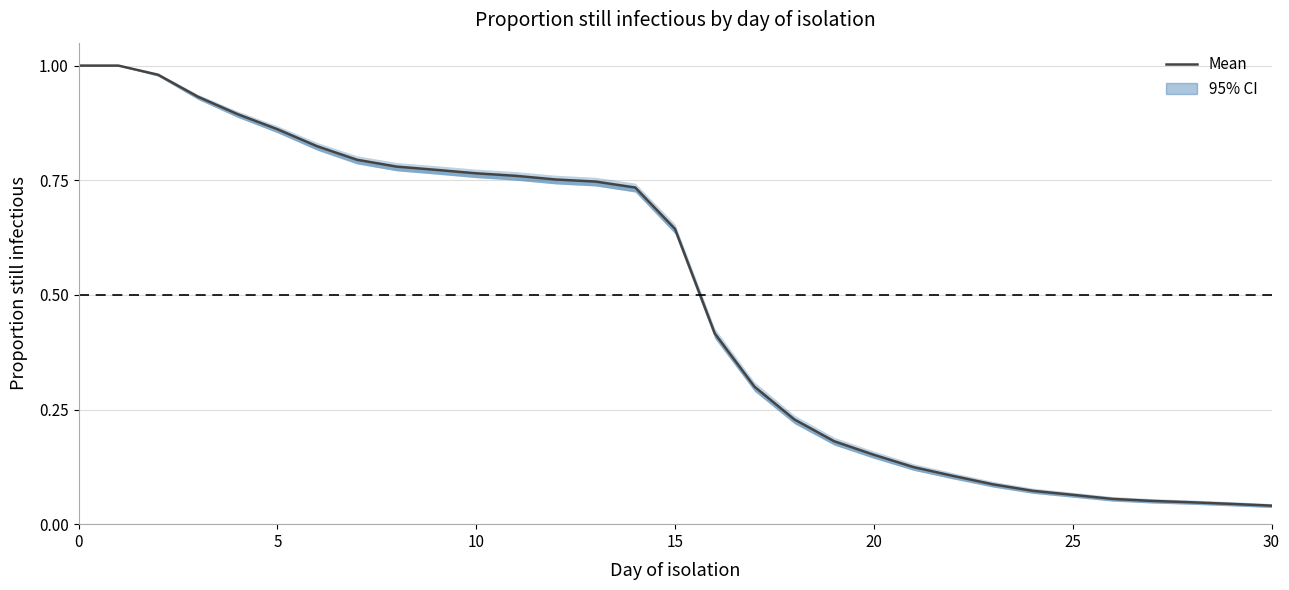

Is it true that the value at 16 is 0.4?

True